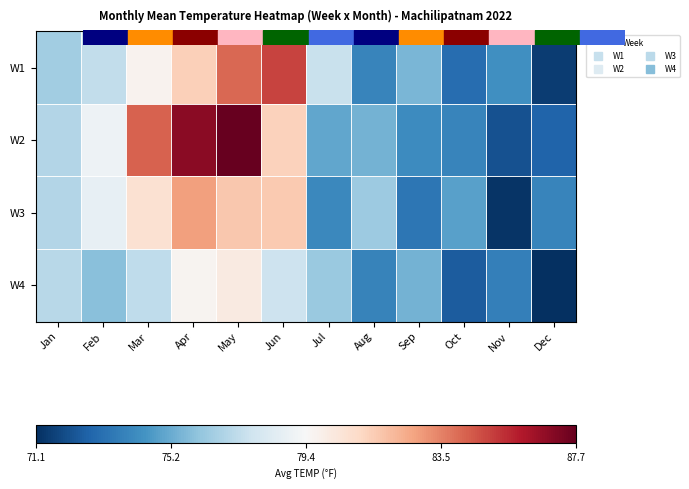

Rank the series by their maximum value, from highest to lowest.

W2, W1, W3, W4